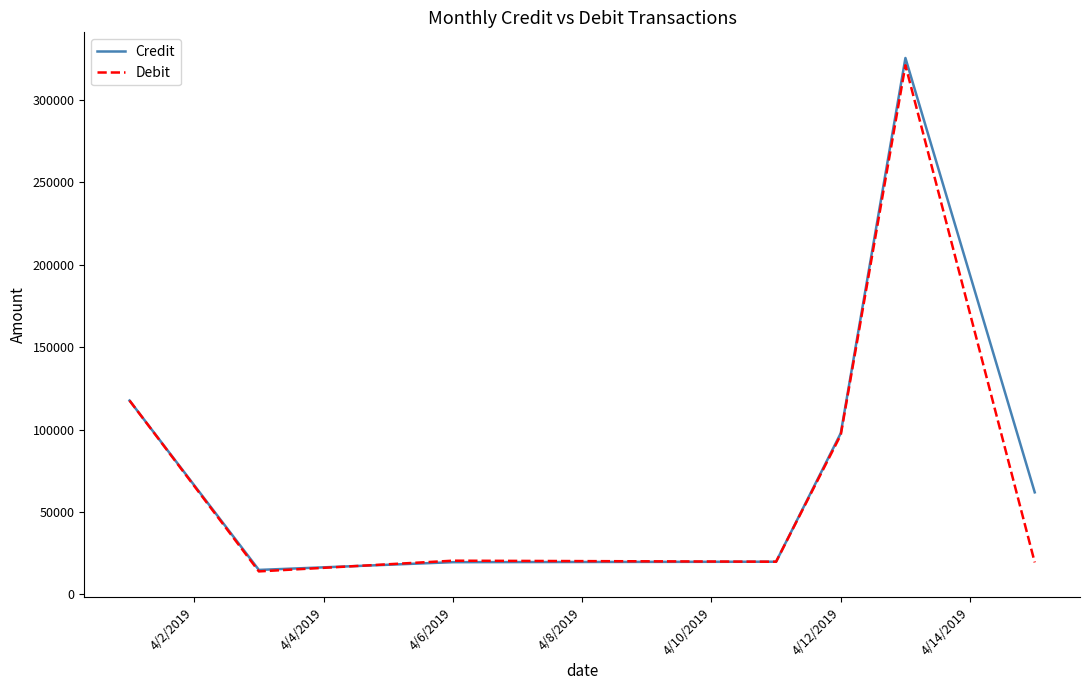

What is the greatest value displayed?

325479.0